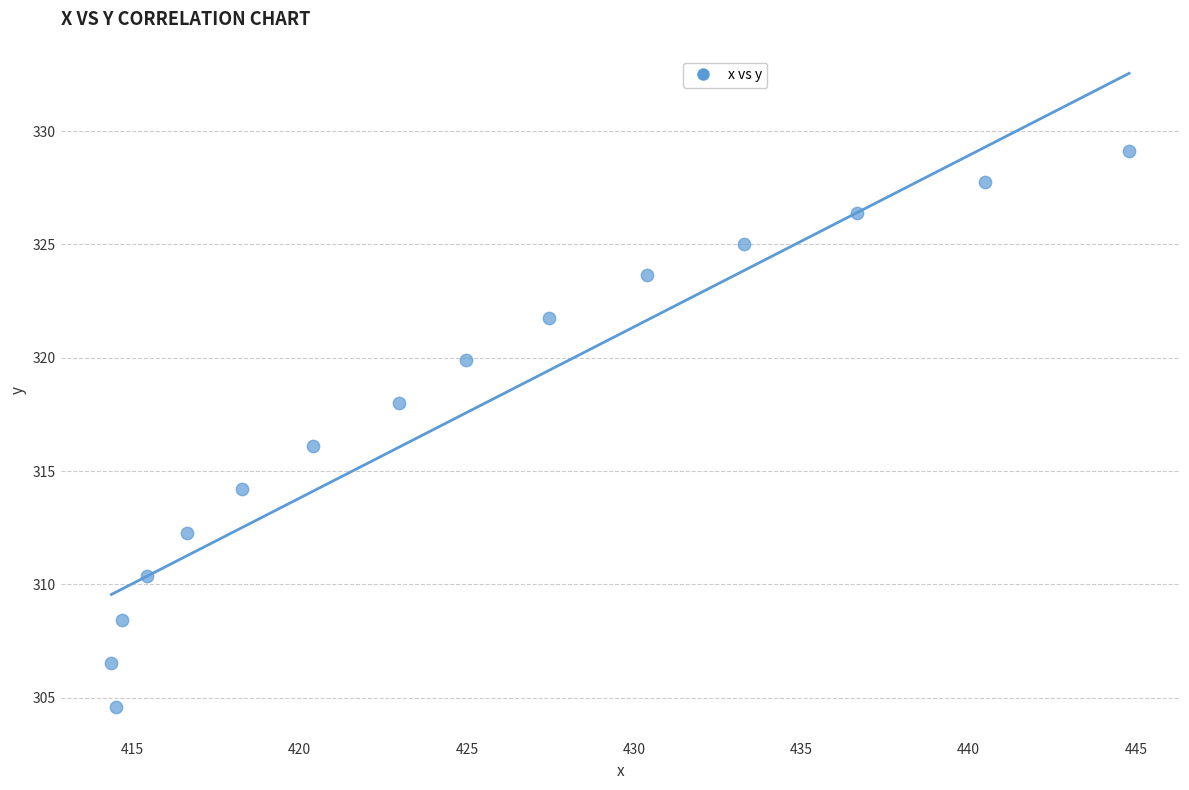

What is the range of X values (max minus min)?

30.4